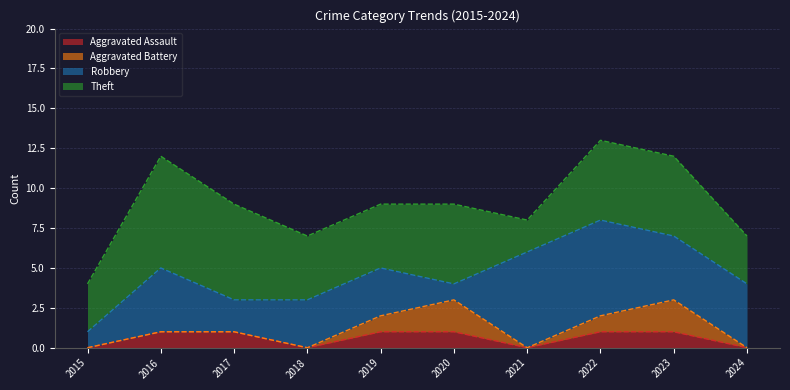

What are all the series names shown in the legend?

Aggravated Assault, Aggravated Battery, Robbery, Theft